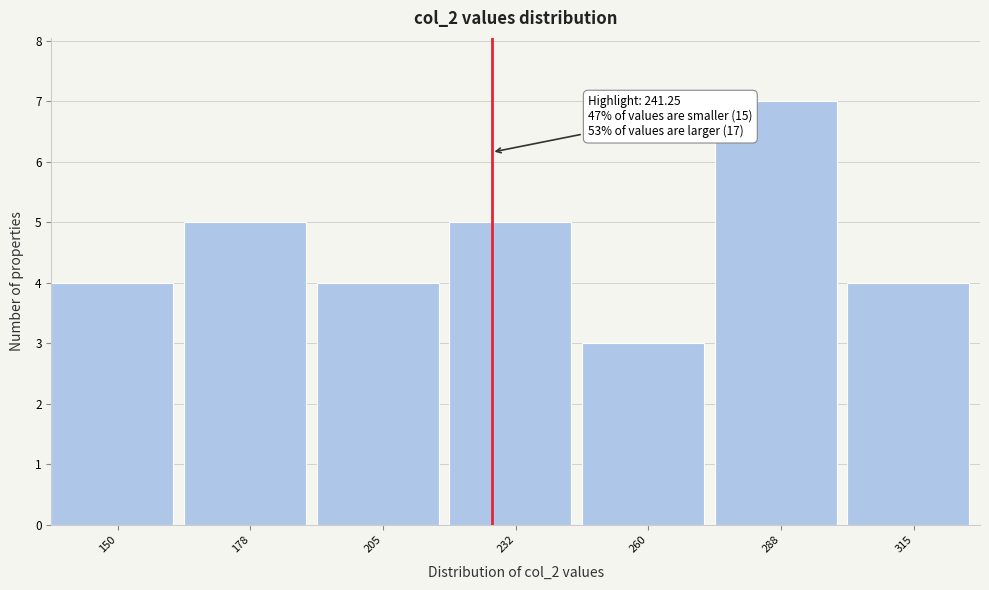

Reading right to left, transcribe all the data shown in this chart.

4	7	3	5	4	5	4